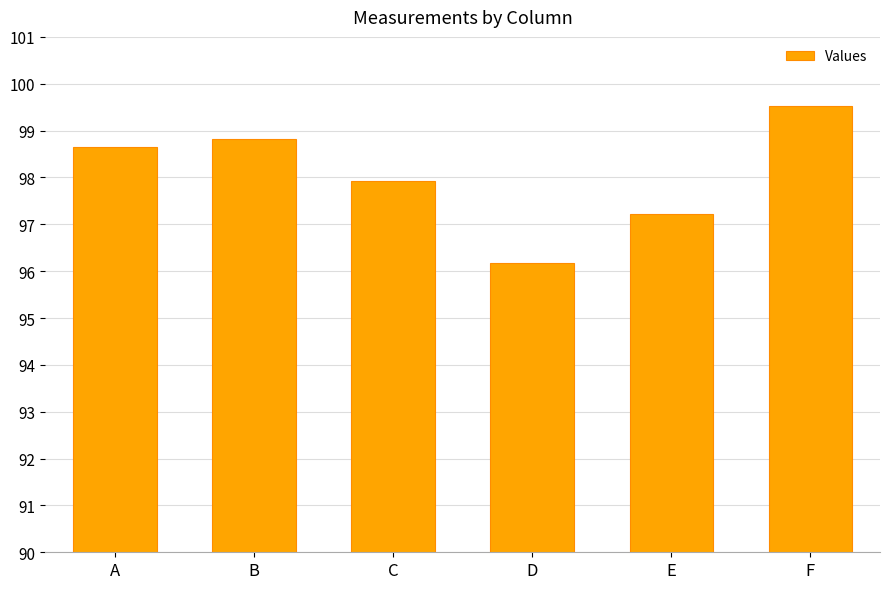

What is the average value?

98.1